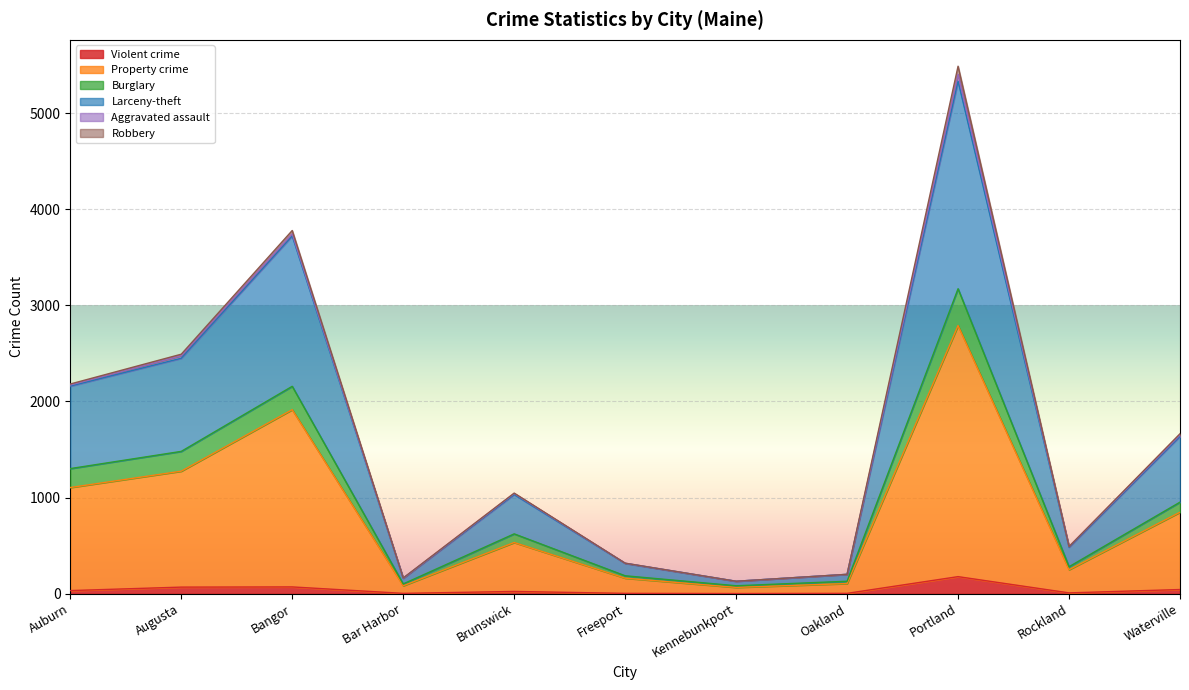

What are all the series names shown in the legend?

Violent crime, Property crime, Burglary, Larceny-theft, Aggravated assault, Robbery